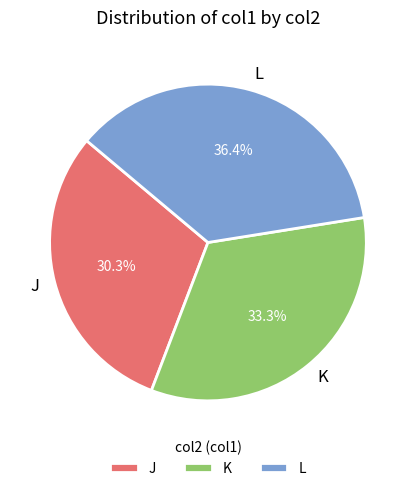

Combined, what portion of the pie is L and J?

66.7%